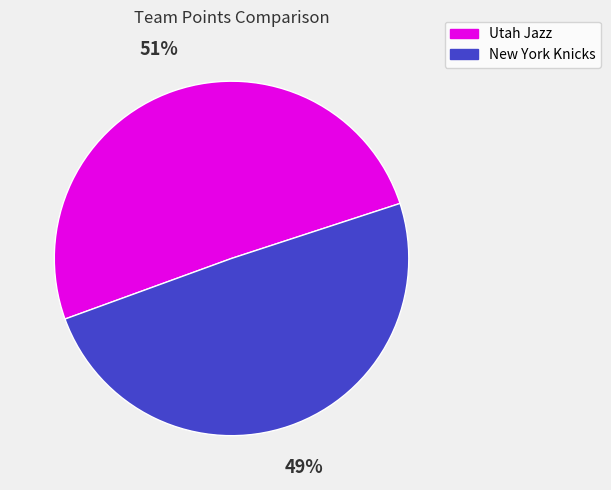

Is the sum of Utah Jazz and New York Knicks greater than half?

Yes